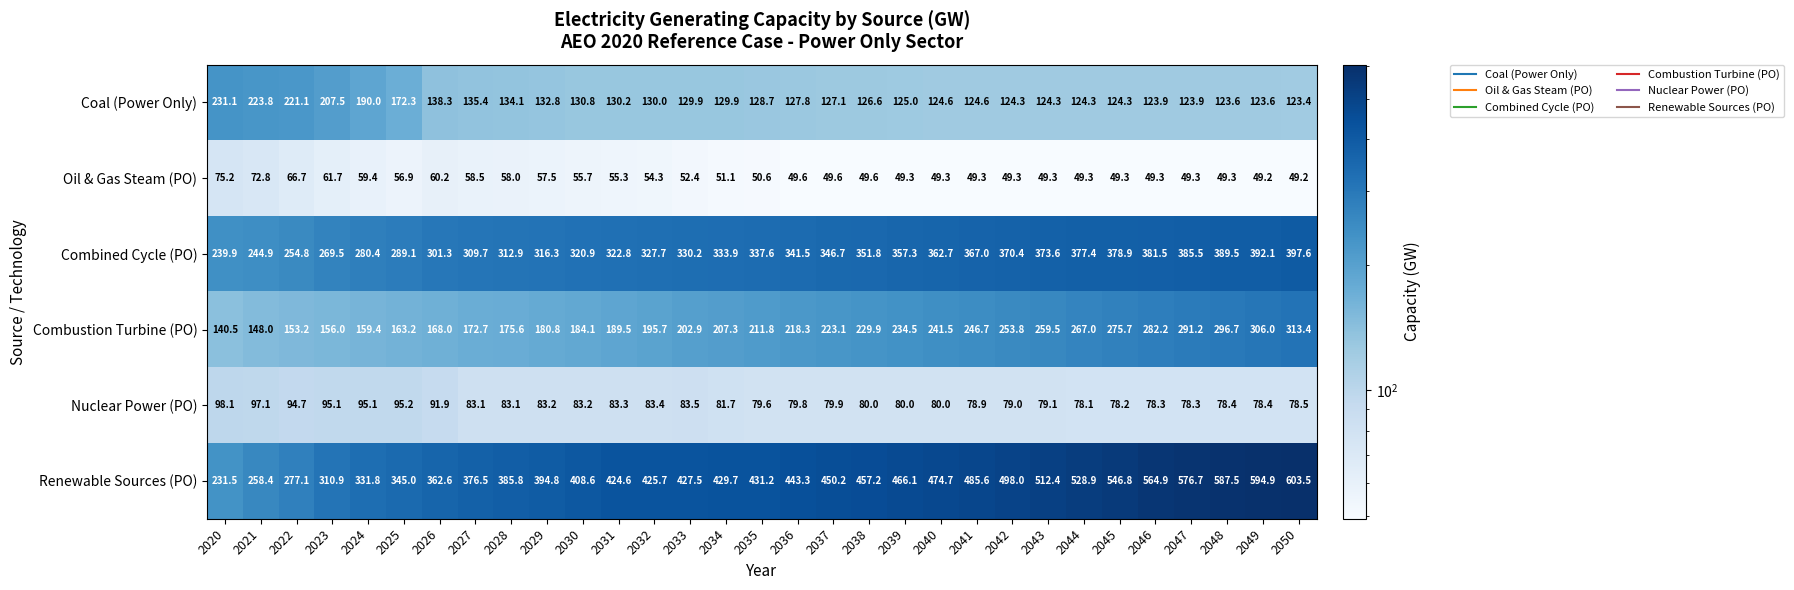

What is the total value across all series at 2033?

1226.4